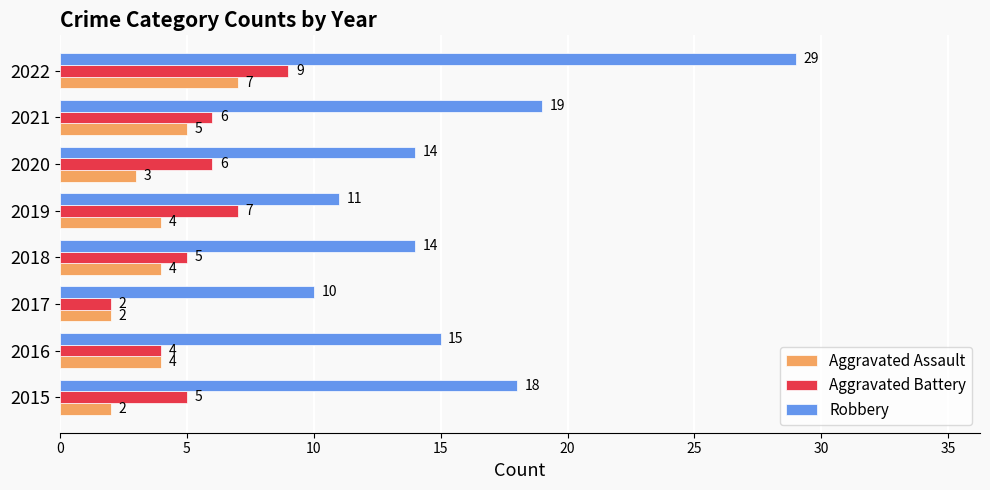

What is the smallest value displayed?

2